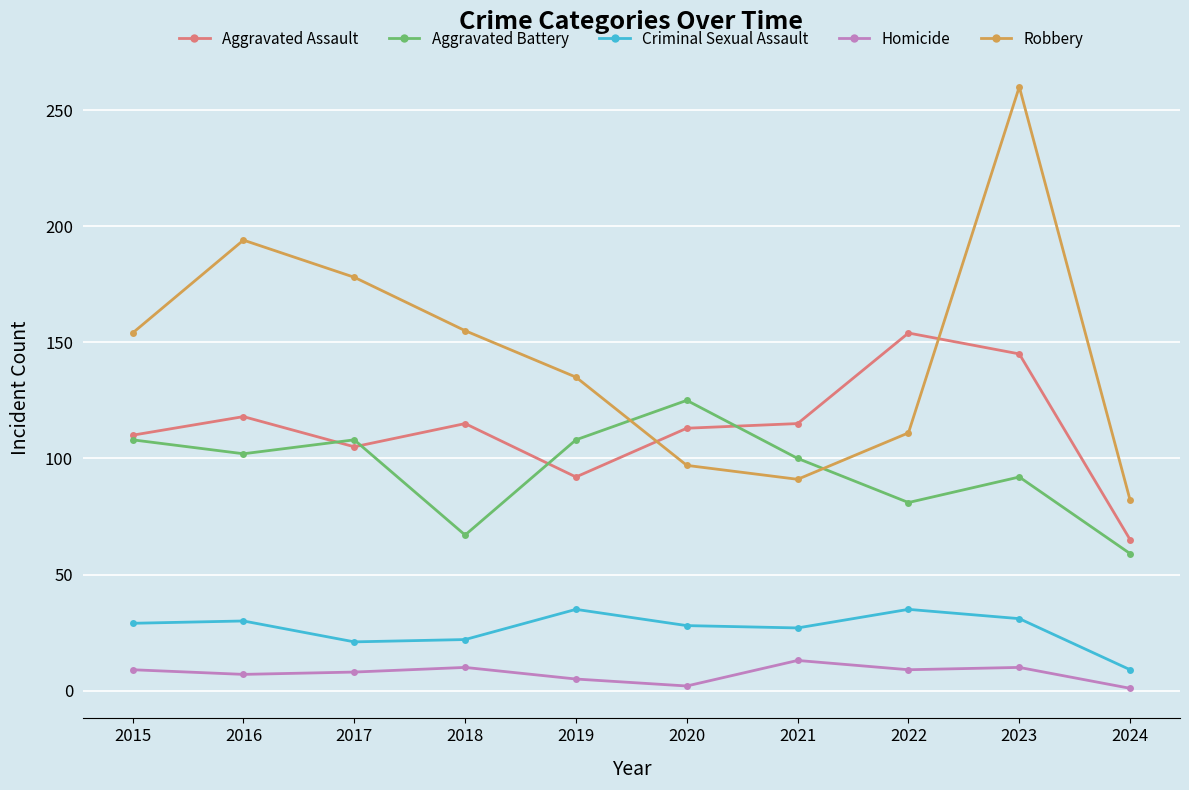

What are all the series names shown in the legend?

Aggravated Assault, Aggravated Battery, Criminal Sexual Assault, Homicide, Robbery